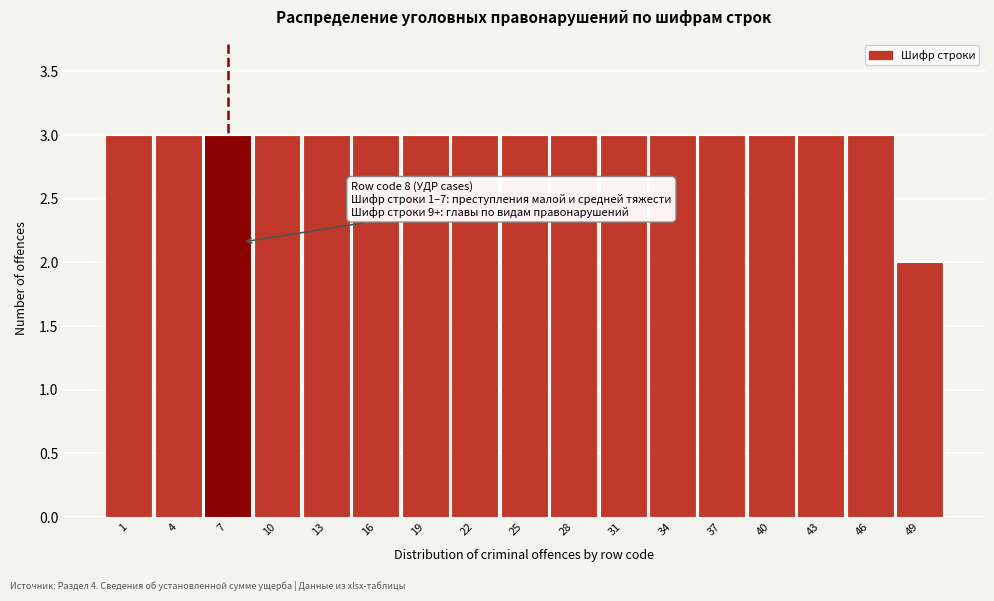

Reading left to right, extract all data points from this chart.

1=3	4=3	7=3	10=3	13=3	16=3	19=3	22=3	25=3	28=3	31=3	34=3	37=3	40=3	43=3	46=3	49=2